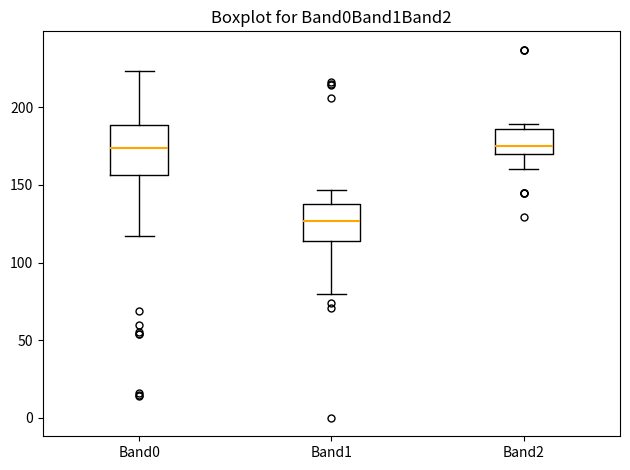

Reading left to right, read every box against the y-axis: the position of its median line, the range the box covers, and the ends of its whiskers. The values are not printed on the chart, so give them approximately, as read against the axis.

Band0: median 175, box 155 to 190, whiskers 115 to 225
Band1: median 125, box 115 to 140, whiskers 80 to 145
Band2: median 175, box 170 to 185, whiskers 160 to 190